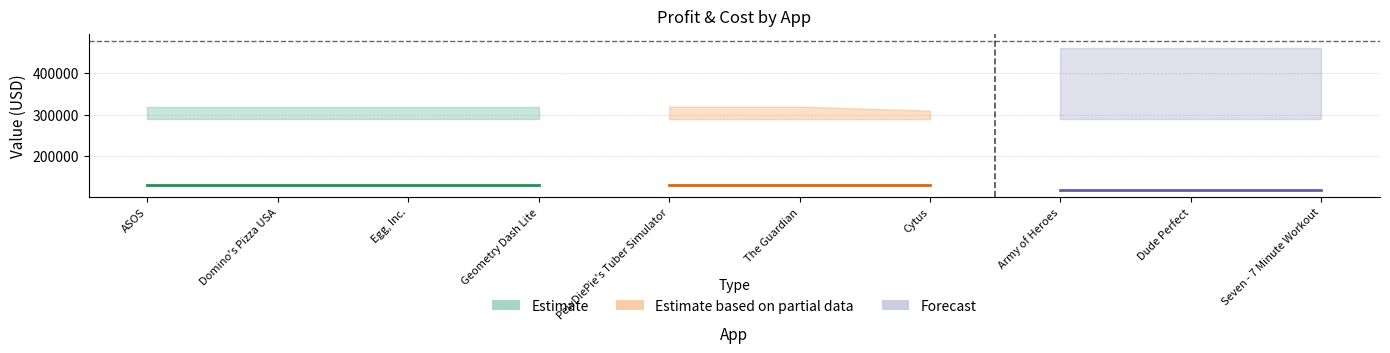

What is the maximum value for total_life_span_profit?

478000